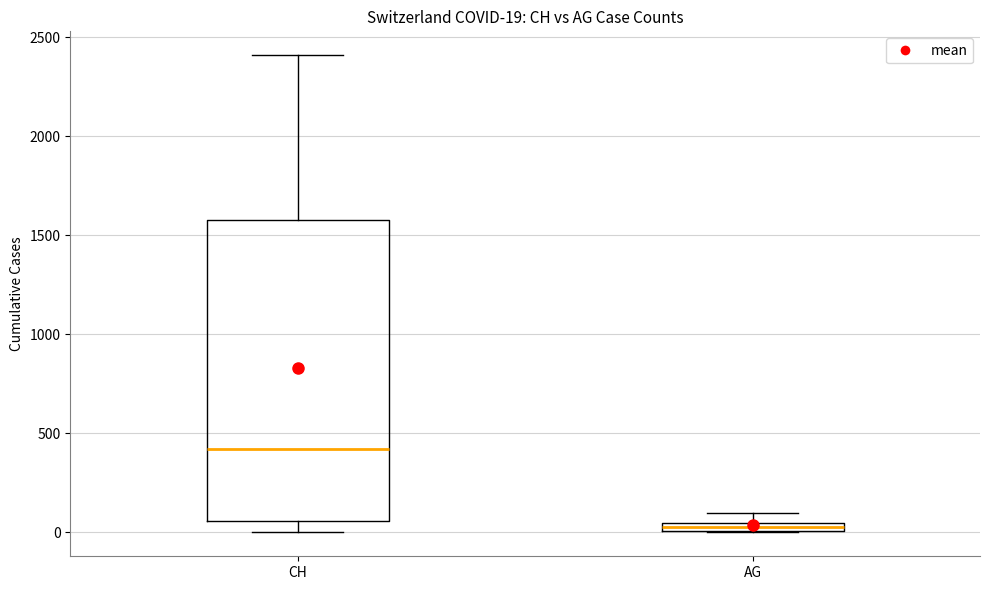

Which box has the lowest median line?

AG